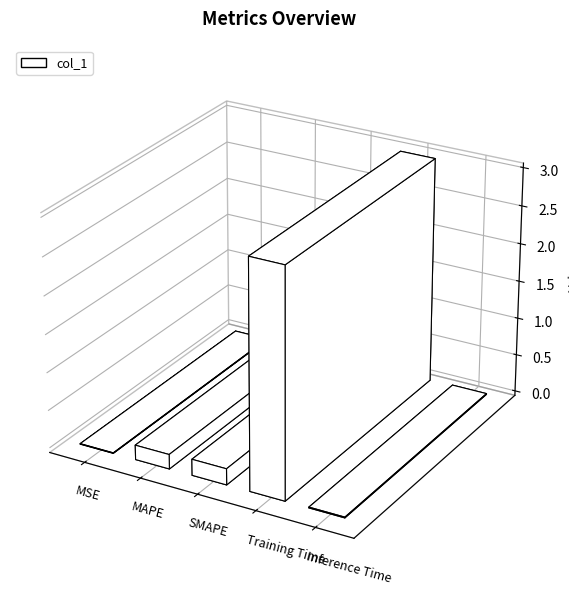

The value at MAPE is 0.3. True or false?

False